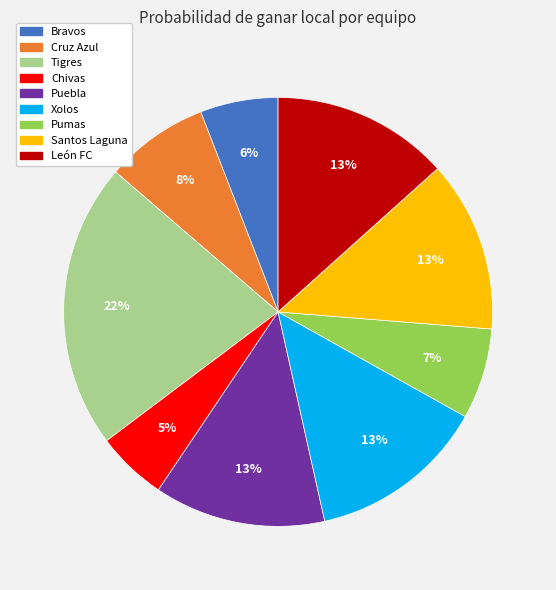

Is the sum of Cruz Azul and Tigres greater than half?

No